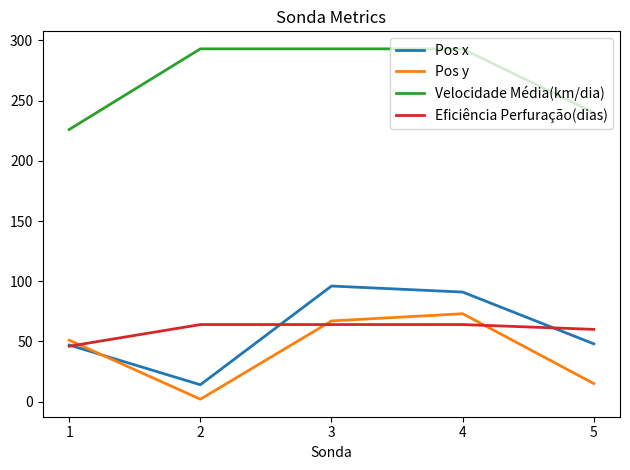

What is the sum of the Pos x values at 5 and 3?

144